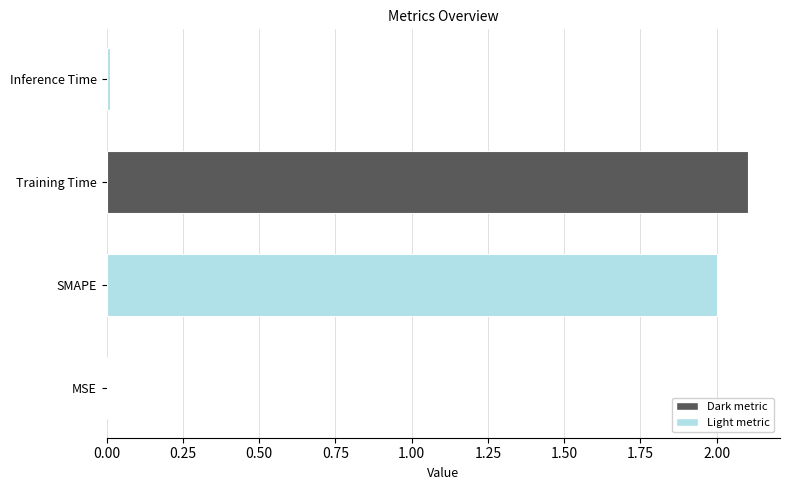

What is the sum of all values?

4.1